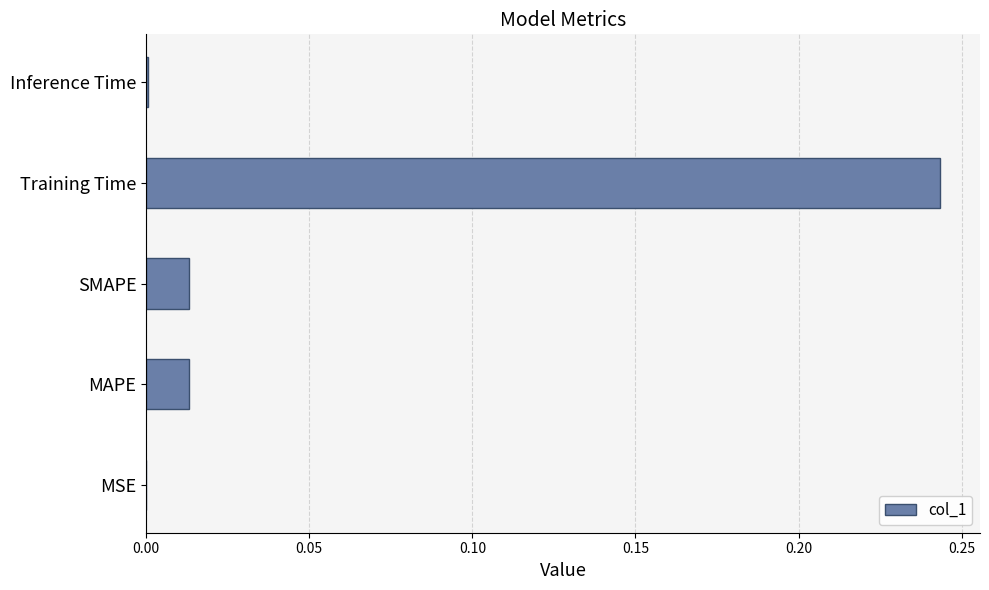

Which has a higher value, SMAPE or Training Time?

Training Time